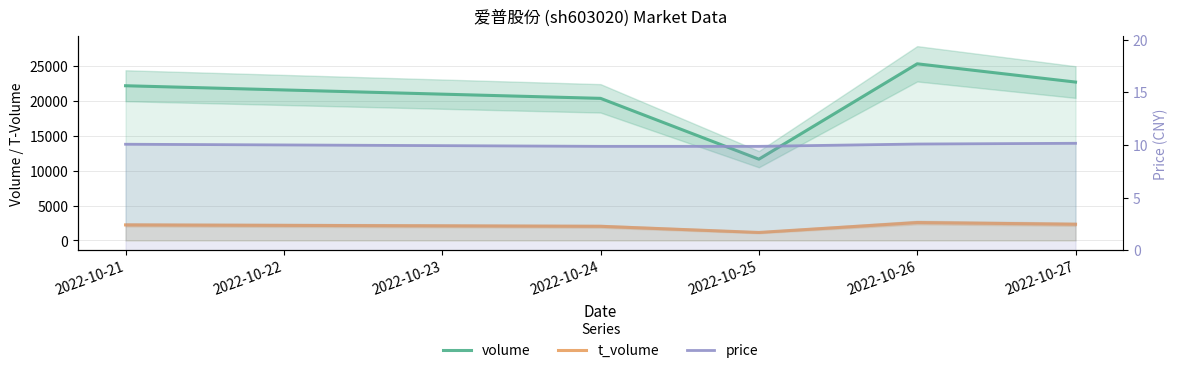

What is the sum of the price values at 2022-10-26 and 2022-10-25?

19.9